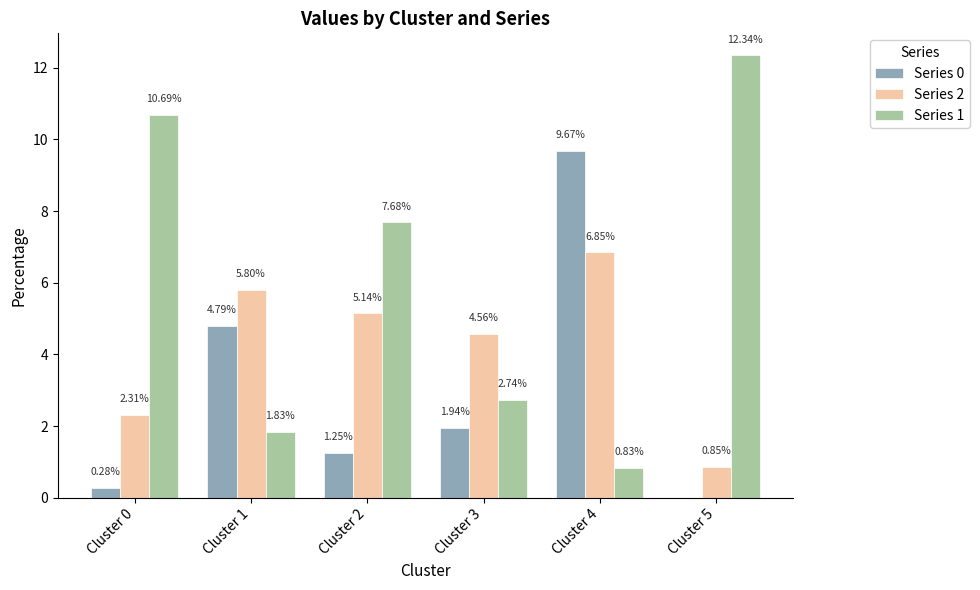

What is the total value across all series at Cluster 1?

12.4